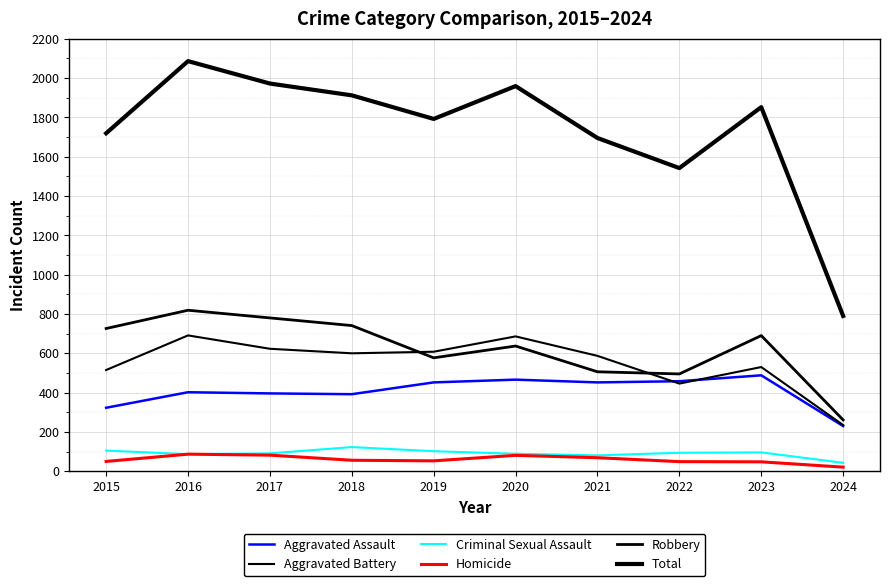

In Total, how many points are lower than both neighbors (excluding endpoints)?

2